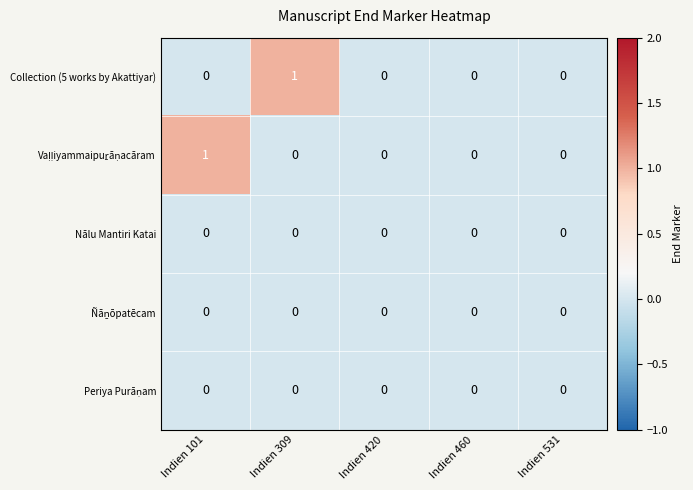

At which label does Collection (5 works by Akattiyar) reach its peak?

Indien 309